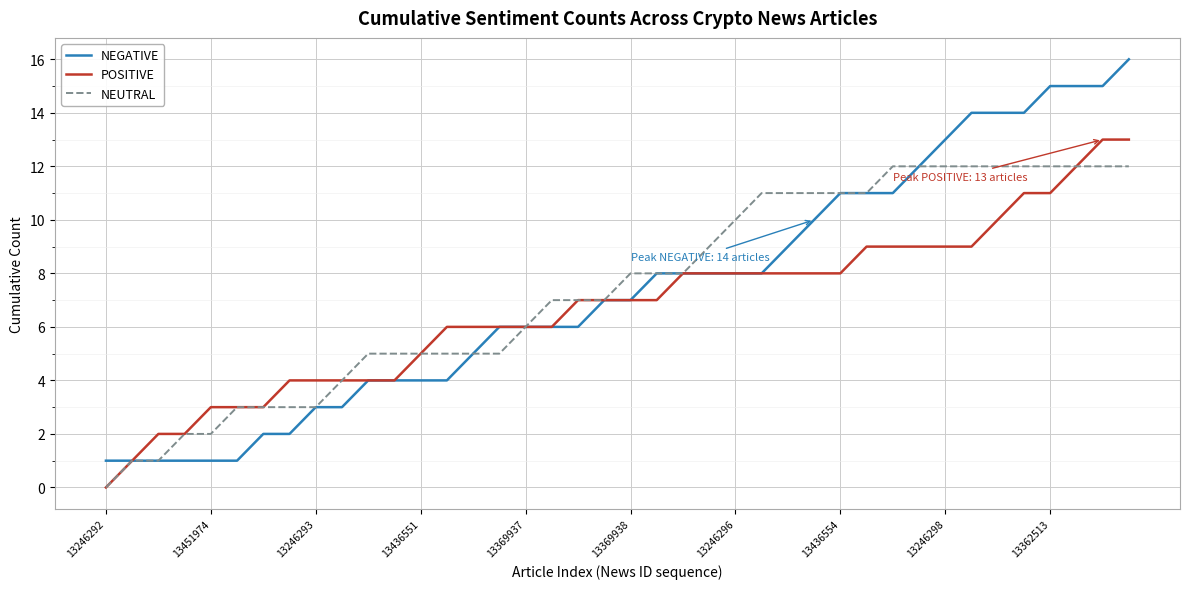

What are all the series names shown in the legend?

NEGATIVE, POSITIVE, NEUTRAL